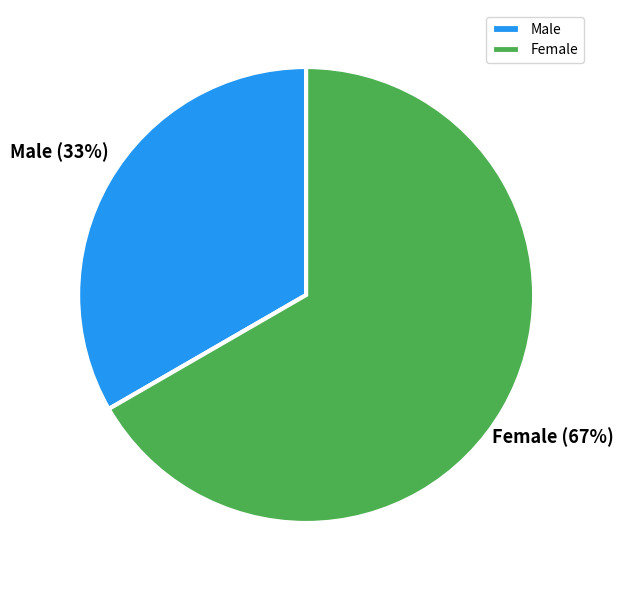

The Female slice represents 74% of the pie. True or false?

False